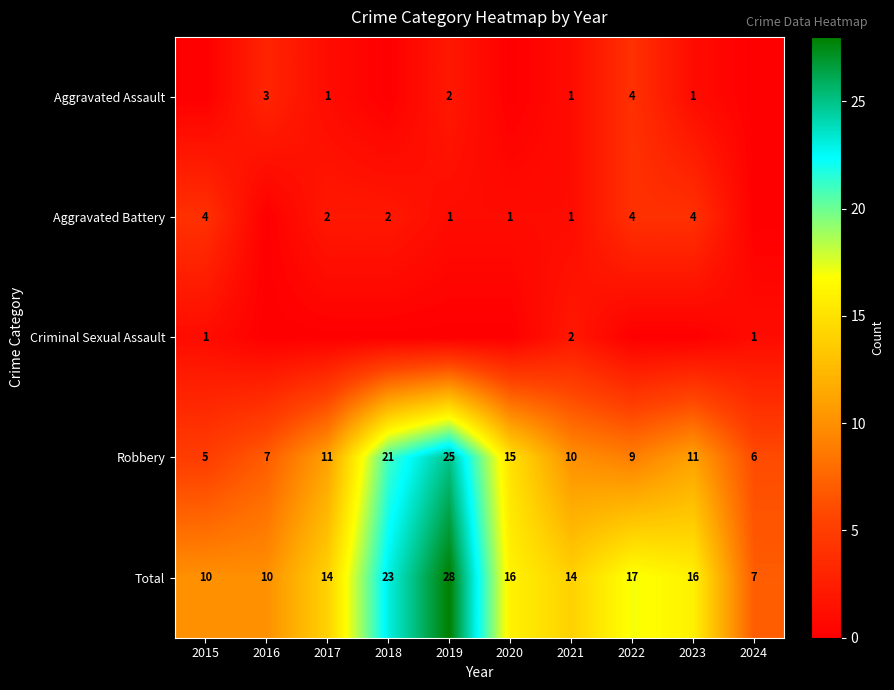

What is the minimum value for Robbery?

5